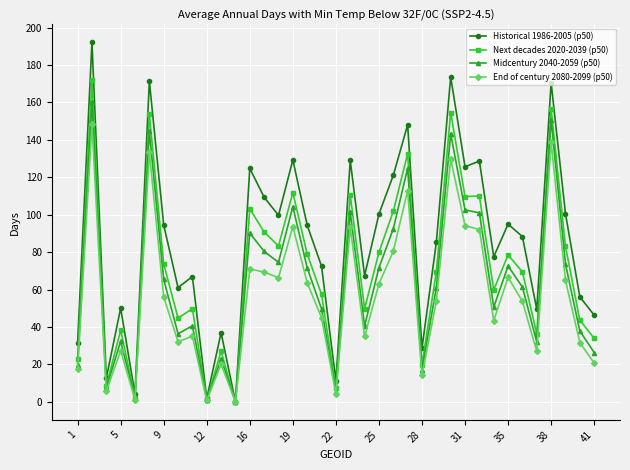

Which series has the largest range (max minus min)?

Historical 1986-2005 (p50)